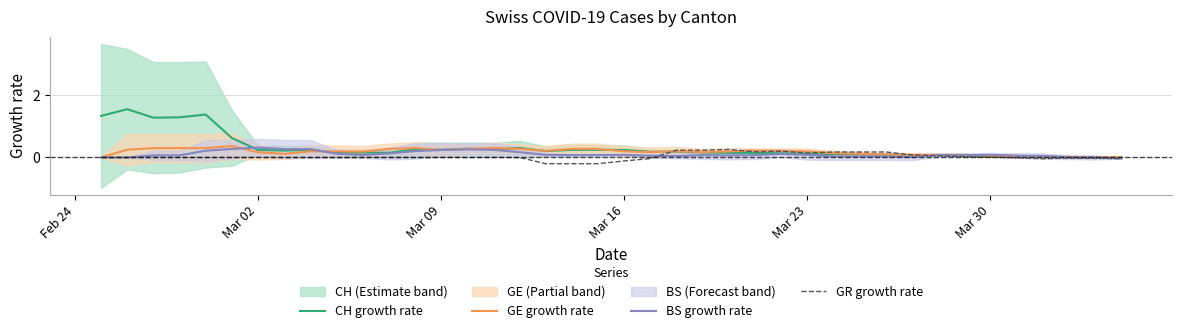

What is the highest value of the BS growth rate series?

0.3